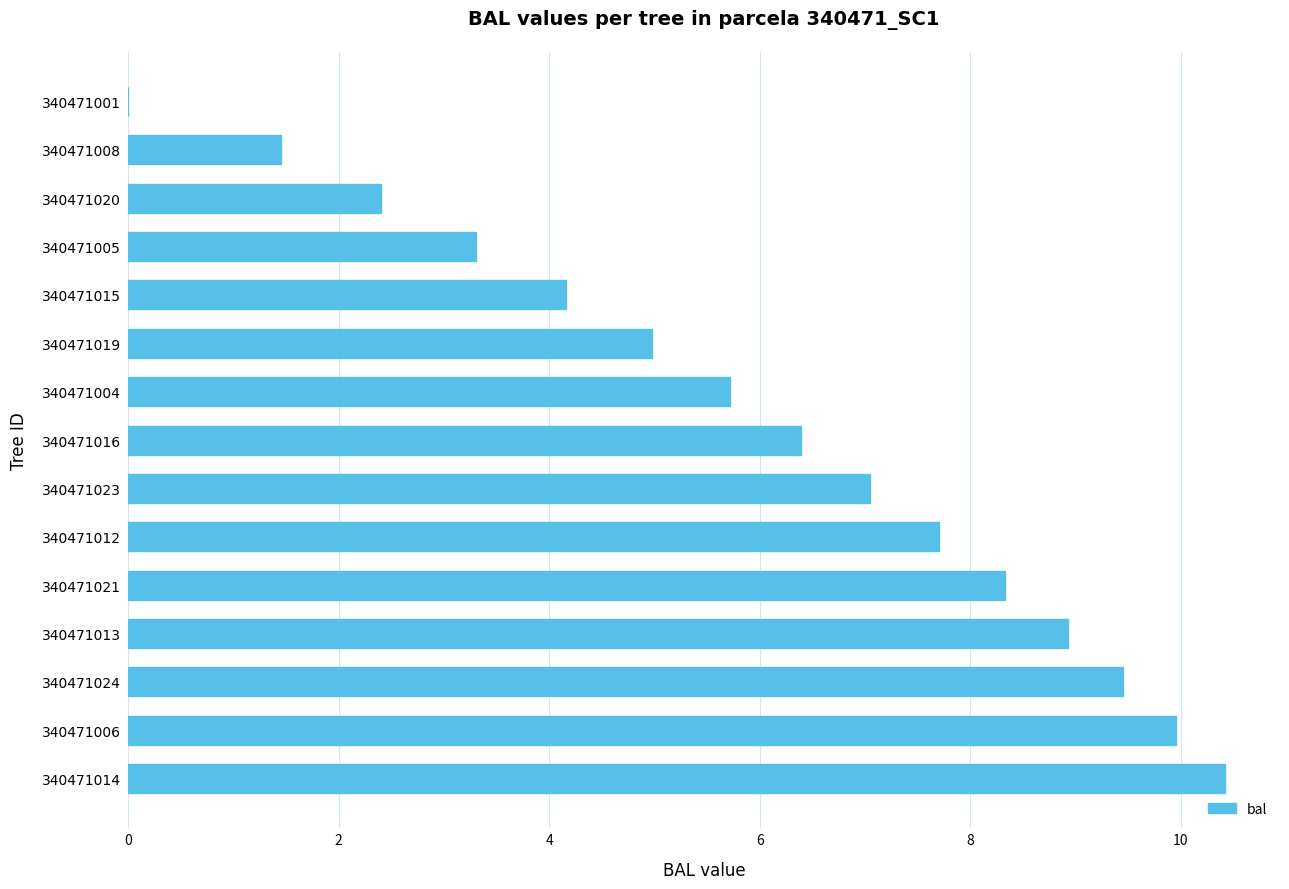

Are the bars grouped side by side (vs. stacked)?

No